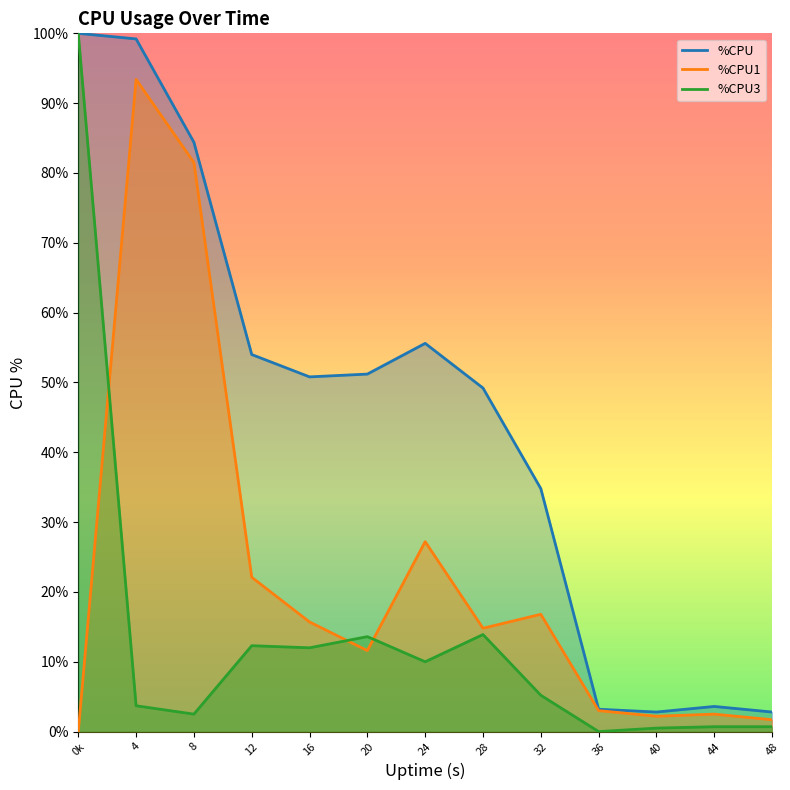

Which series has the largest total across all categories?

%CPU1